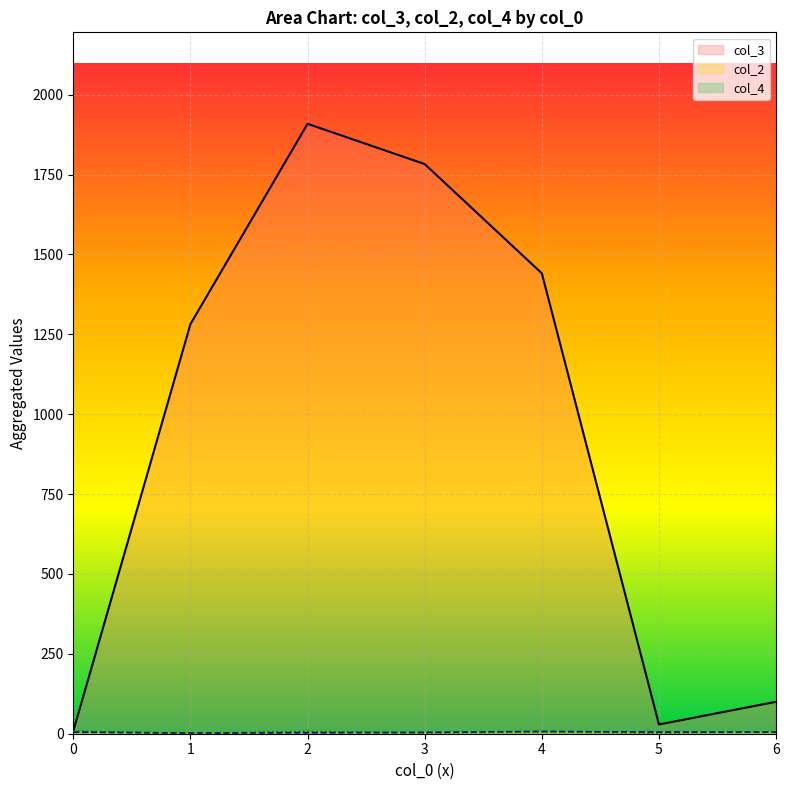

Between 1 and 4, which series saw the biggest shift?

col_3